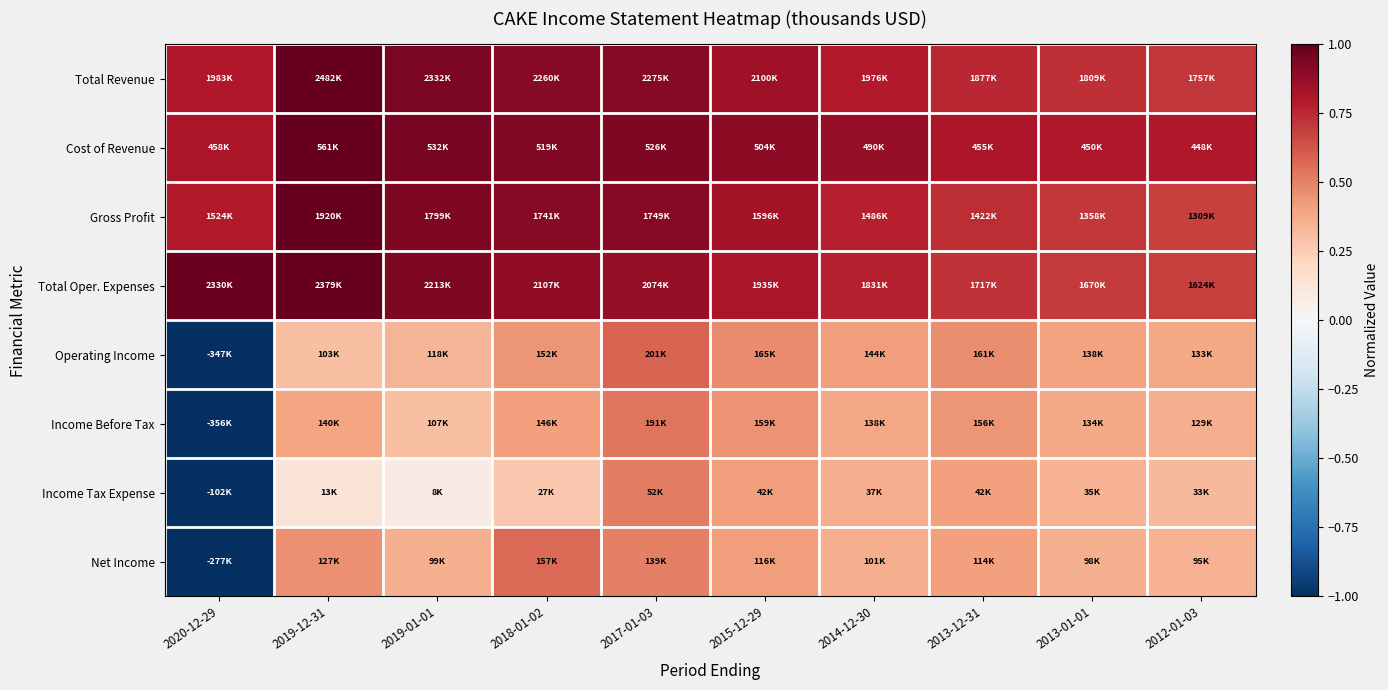

At which category is the sum across all series the highest?

2017-01-03